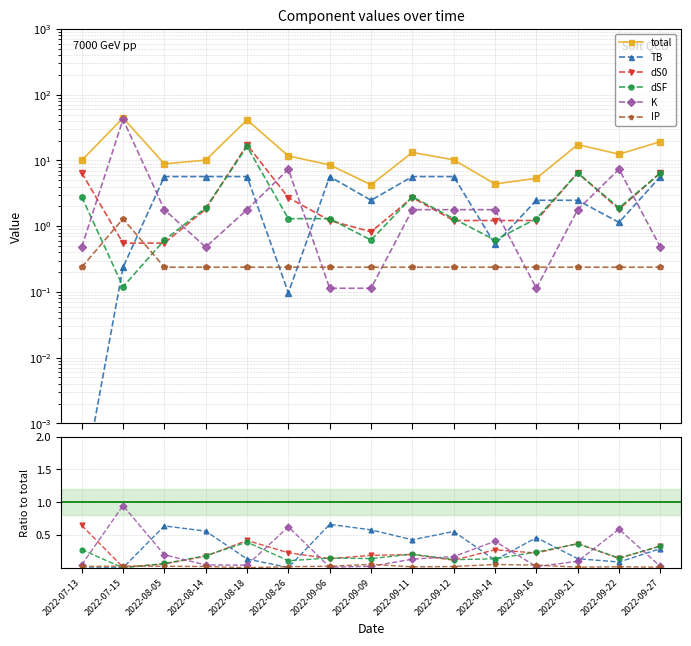

At which category is the sum across all series the highest?

2022-07-15